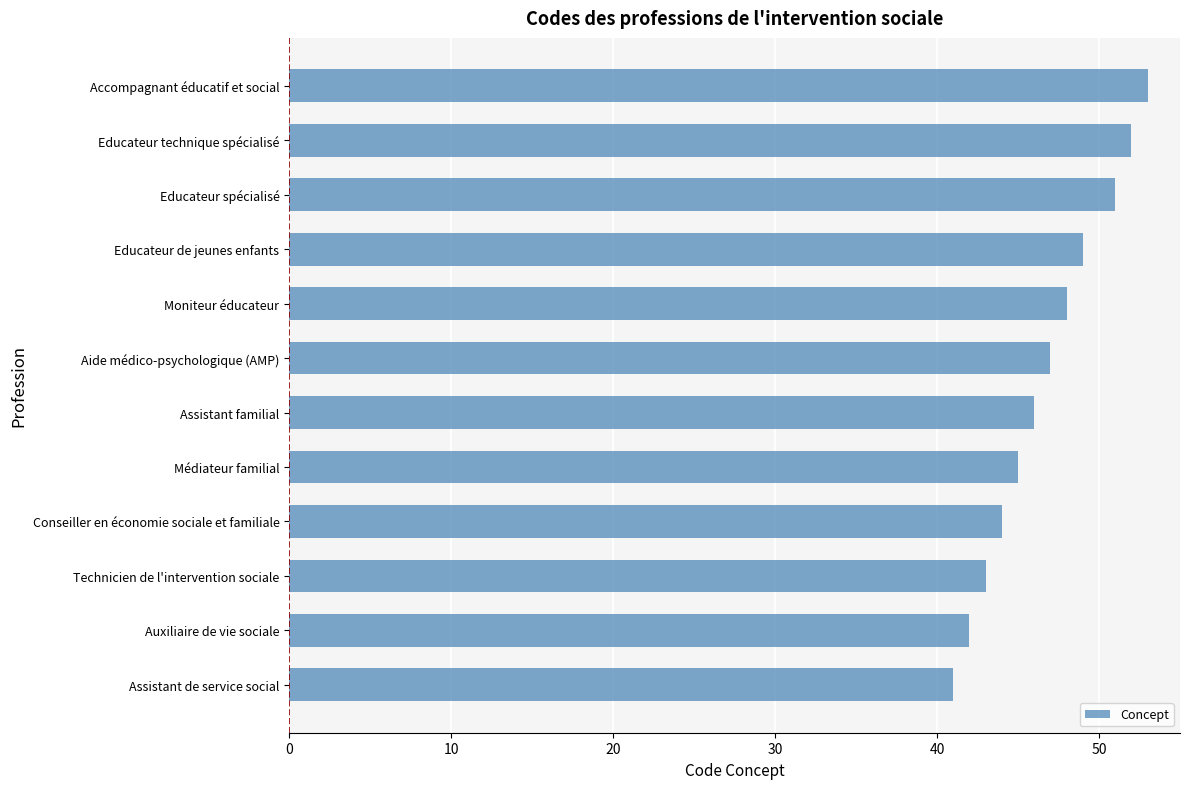

True or false: the data shows 15 at Accompagnant éducatif et social.

False